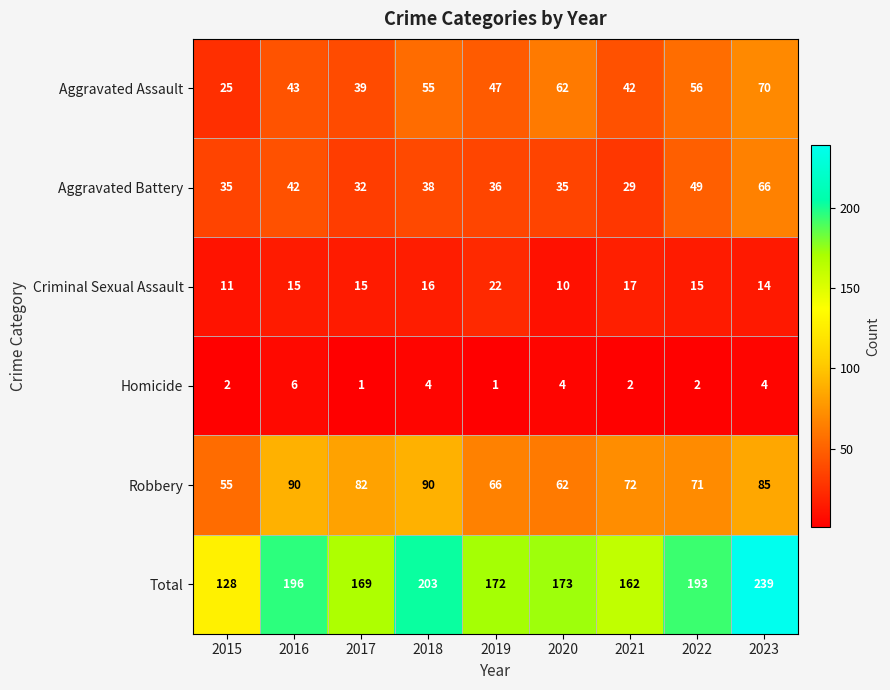

What is the difference between the highest and lowest values at 2016?

190